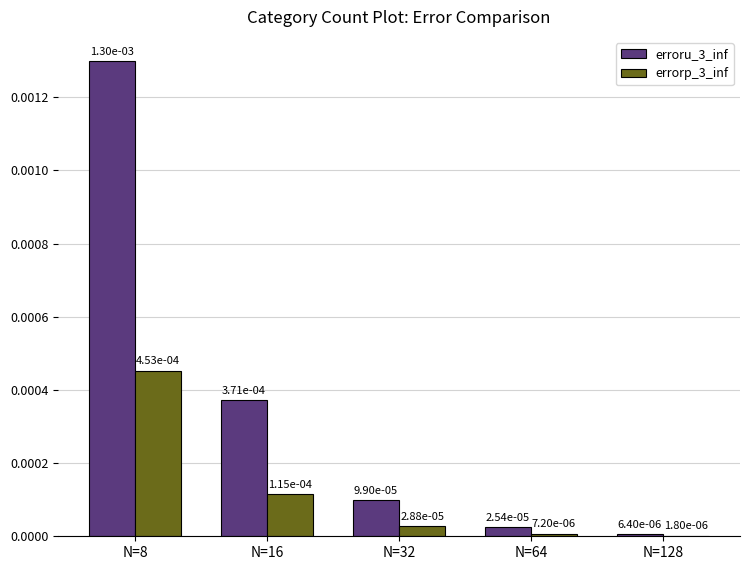

What are all the series names shown in the legend?

erroru_3_inf, errorp_3_inf